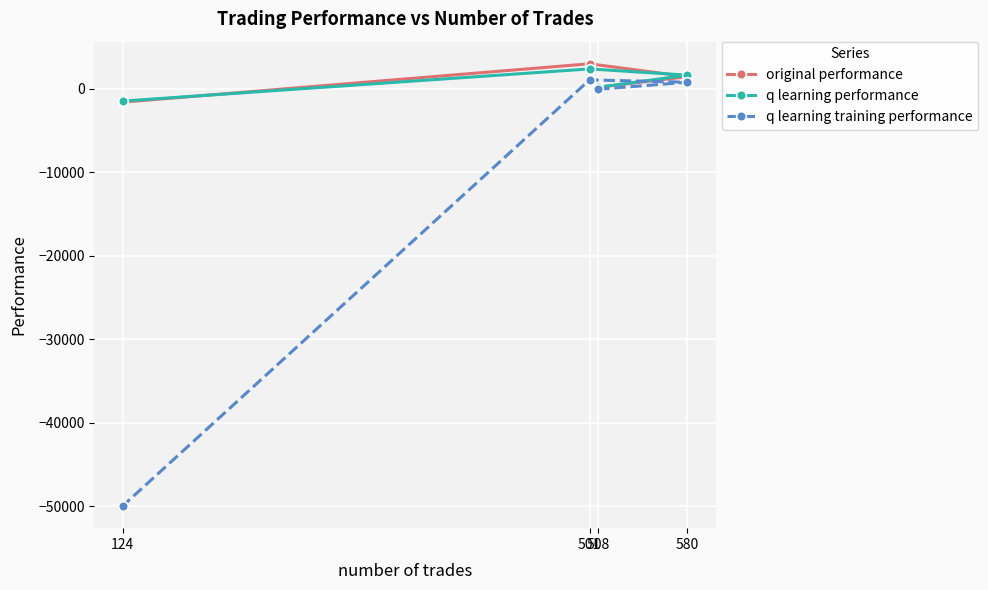

How many values in the q learning training performance series are below 764?

2